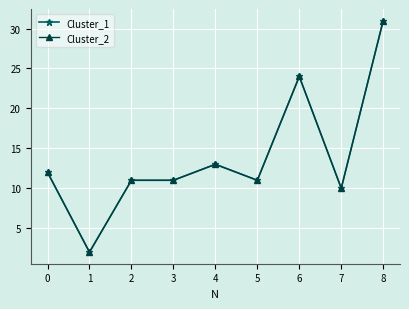

In Cluster_1, how many points are lower than both neighbors (excluding endpoints)?

3